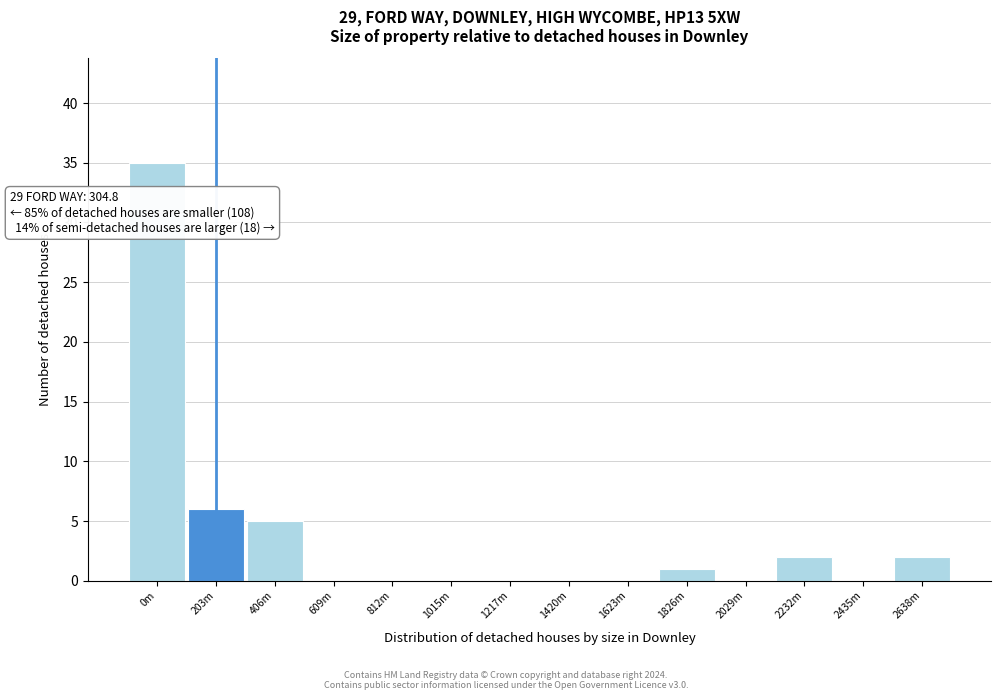

Reading right to left, list all the values displayed in this chart.

2638m=2	2435m=0	2232m=2	2029m=0	1826m=1	1623m=0	1420m=0	1217m=0	1015m=0	812m=0	609m=0	406m=5	203m=6	0m=35